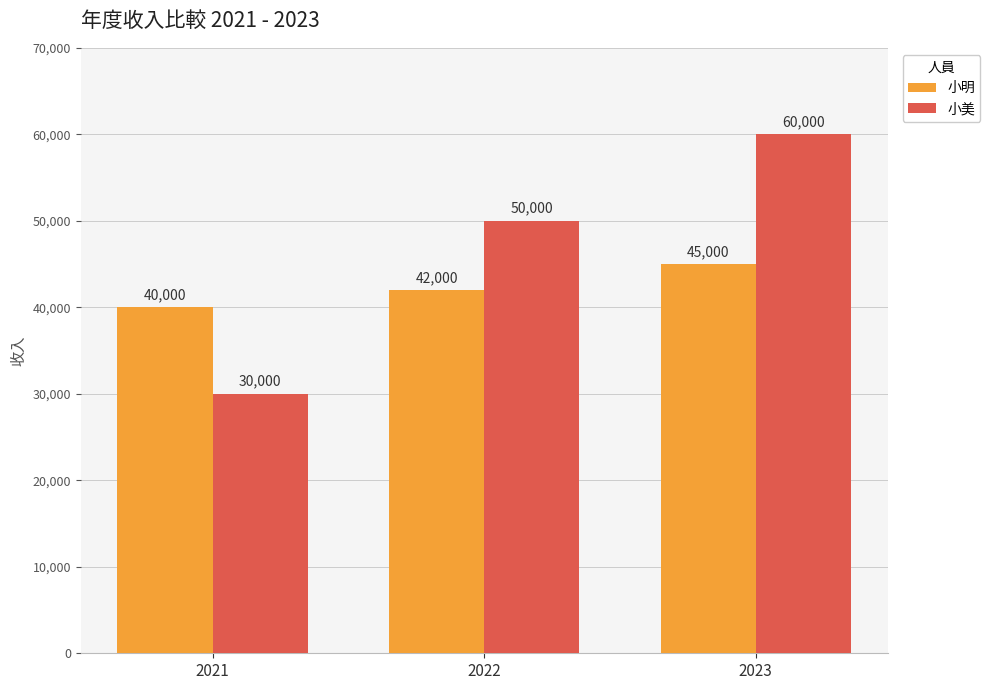

Which label corresponds to the smallest value in the chart?

2021